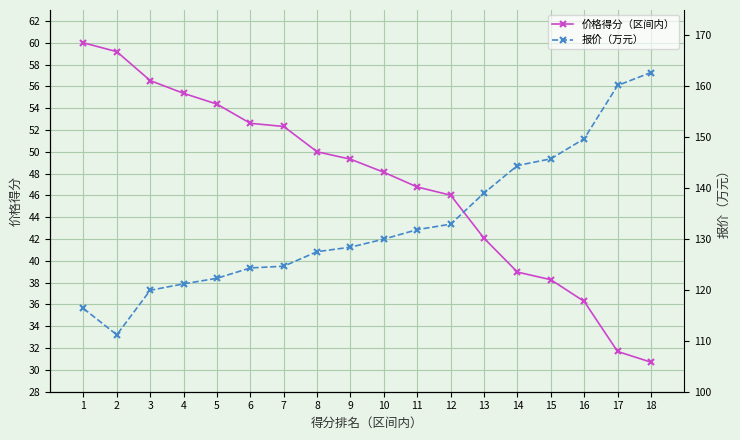

At which label does 价格得分（区间内） first exceed 49?

1